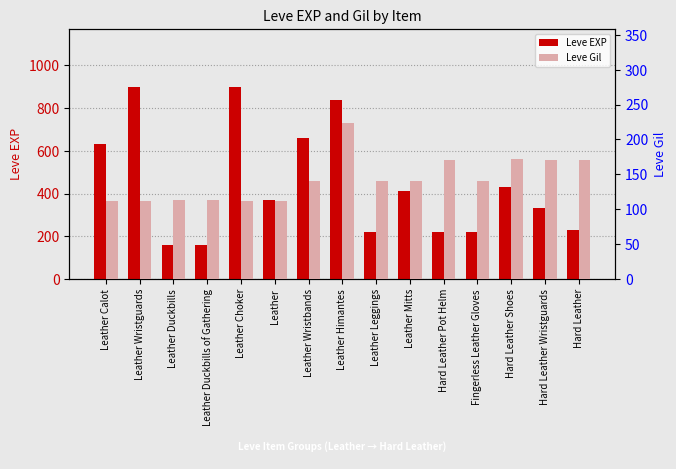

What are all the series names shown in the legend?

Leve EXP, Leve Gil